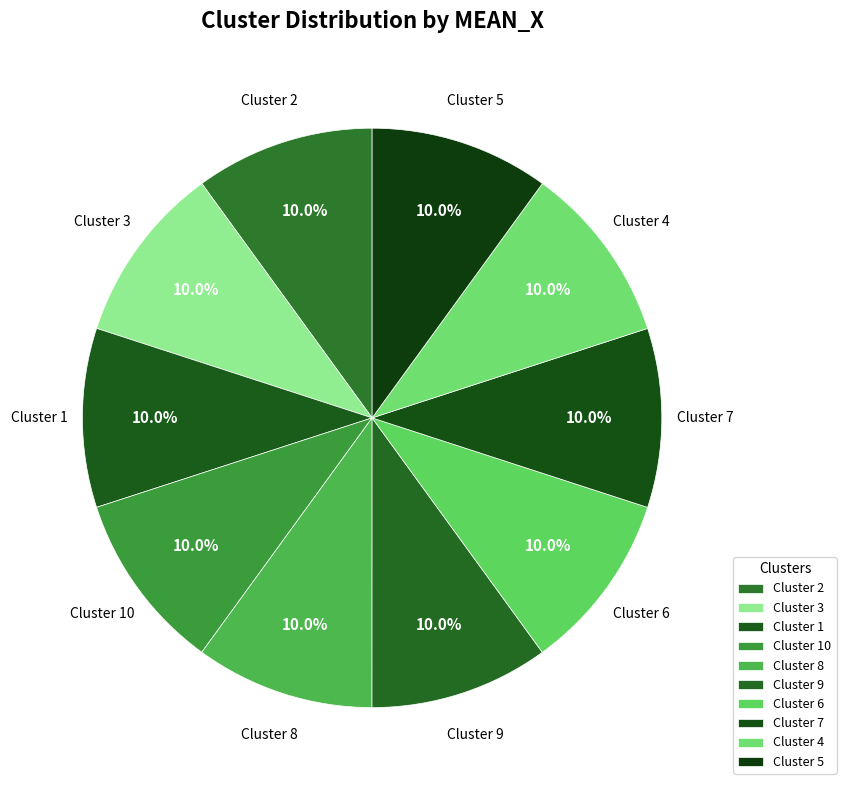

Approximately how many times larger is the value at Cluster 1 compared to Cluster 7?

1.0